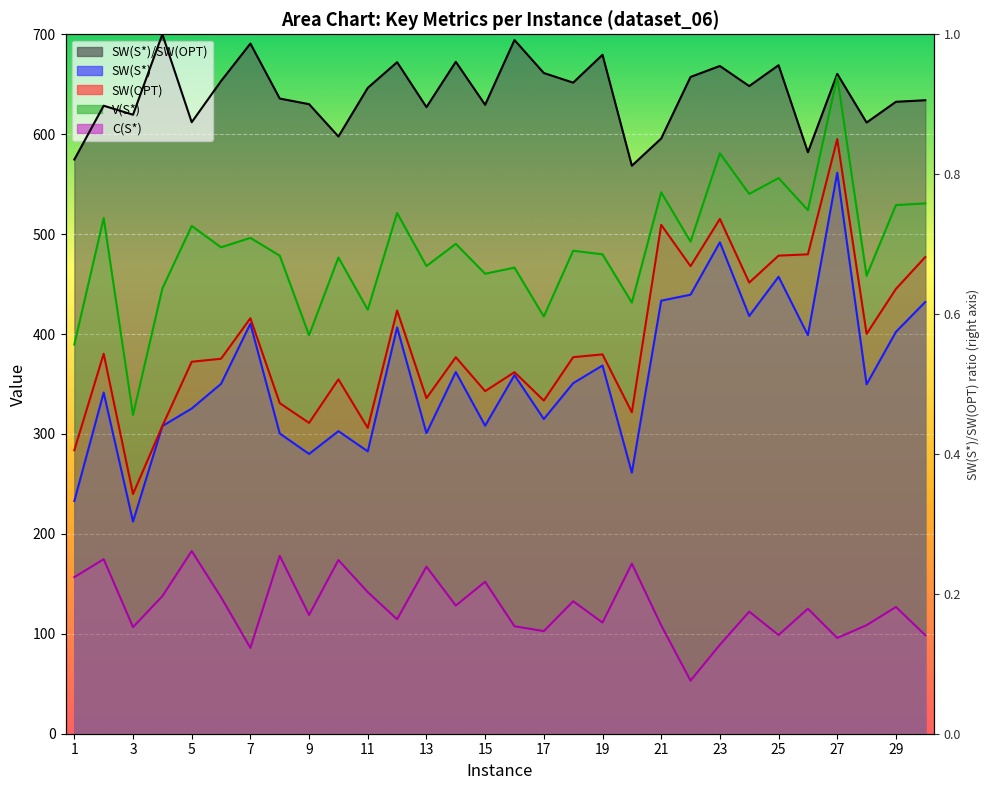

True or false: SW(S*)/SW(OPT) and SW(OPT) intersect in this chart.

False